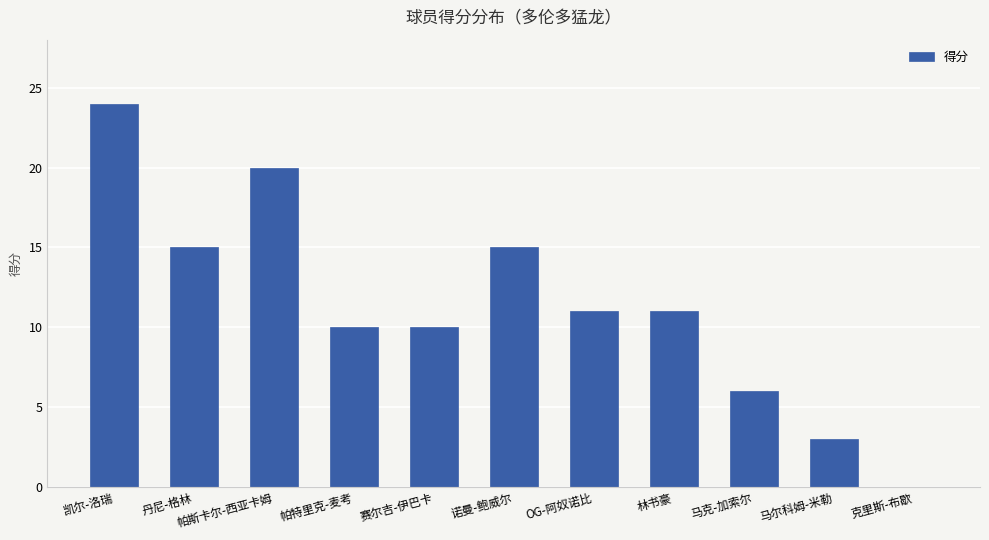

At which label does the data first exceed 11?

凯尔-洛瑞